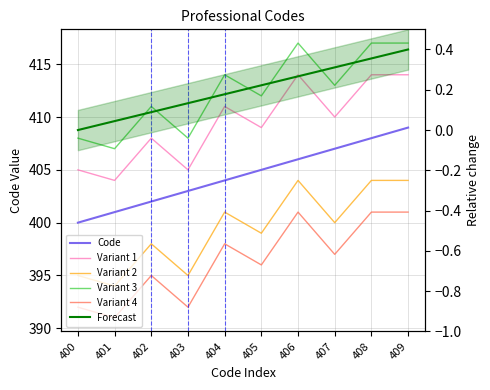

Is it true that Variant 2 equals 203.0 at 409?

False